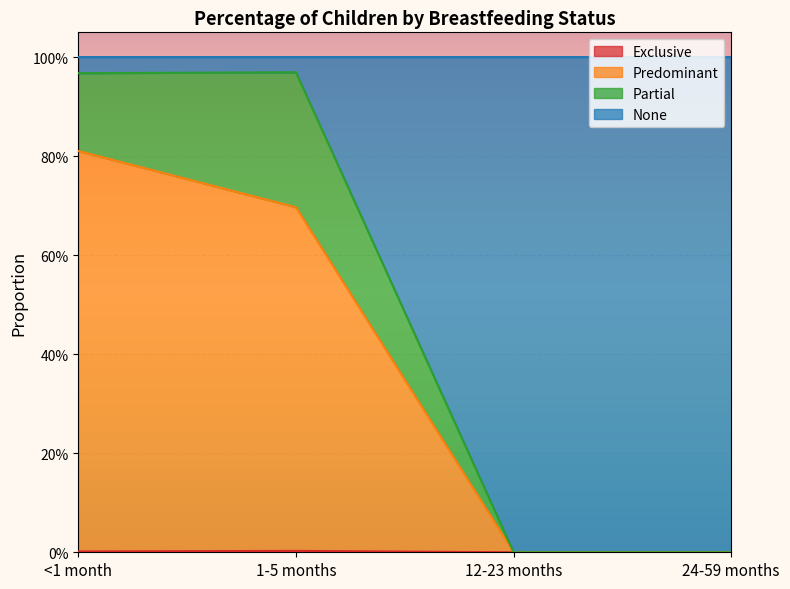

True or false: Exclusive has a value of 0.0 at 24-59 months.

True